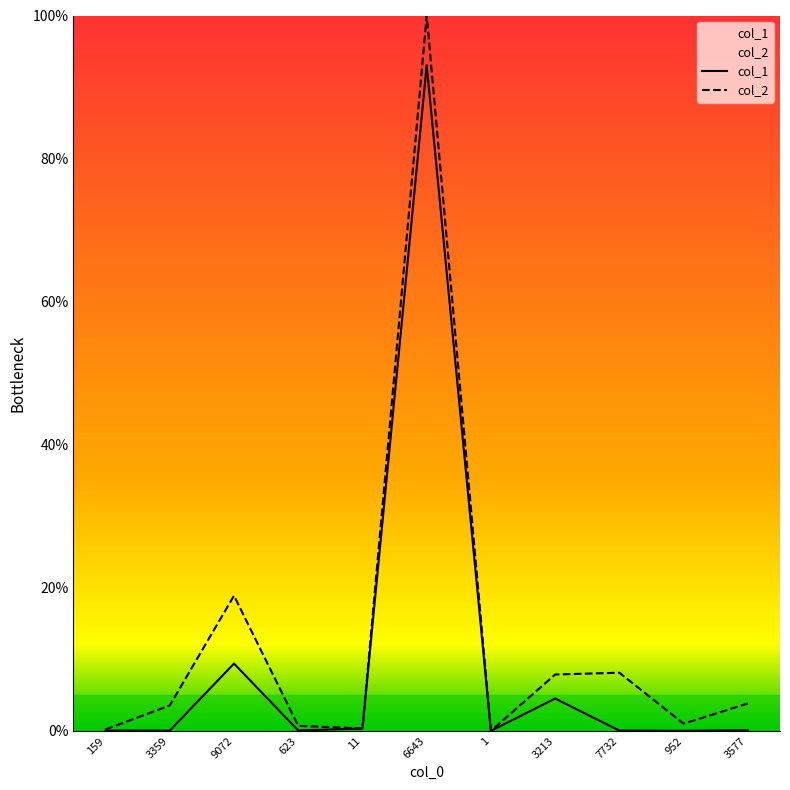

Reading left to right, extract all data points from this chart.

col_1: 159=0.0	3359=0.0	9072=9.4	623=0.1	11=0.3	6643=93.1	1=0.0	3213=4.5	7732=0.0	952=0.0	3577=0.1
col_2: 159=0.2	3359=3.6	9072=18.9	623=0.7	11=0.4	6643=100.0	1=0.0	3213=7.9	7732=8.1	952=1.0	3577=3.8